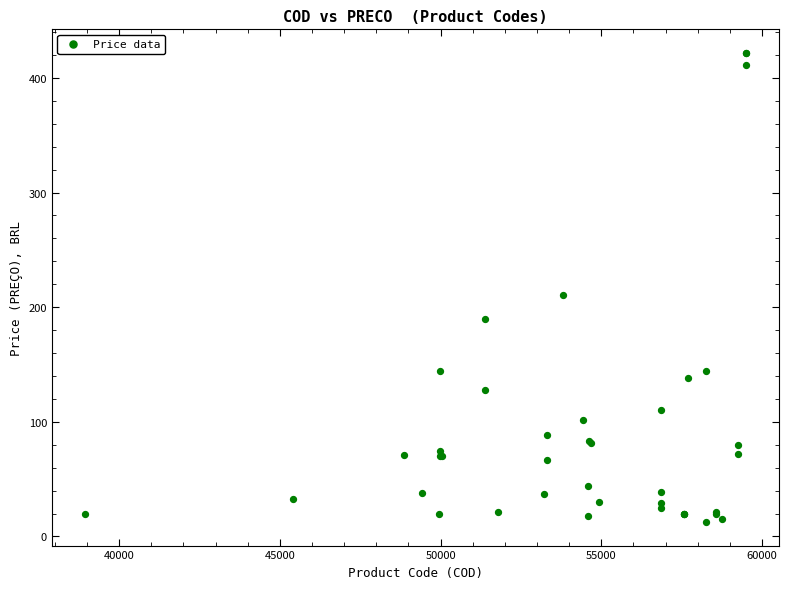

What Y value in the scatter plot is closest to 217?

211.0